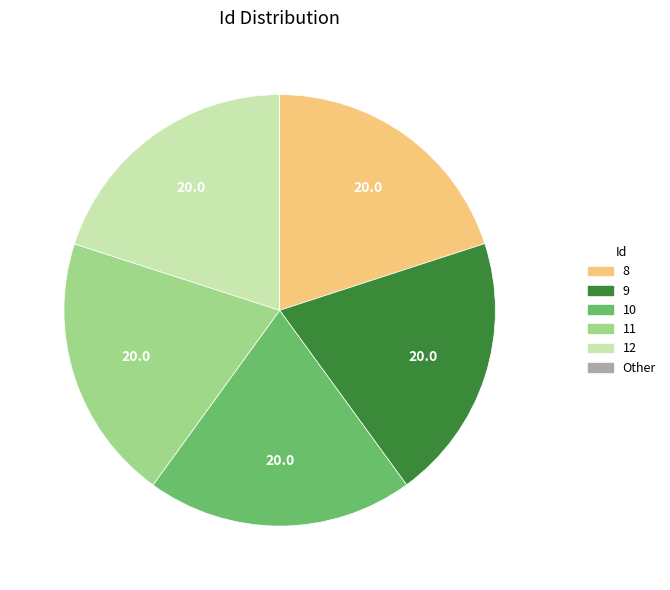

Is there any slice that represents more than half of the pie?

No